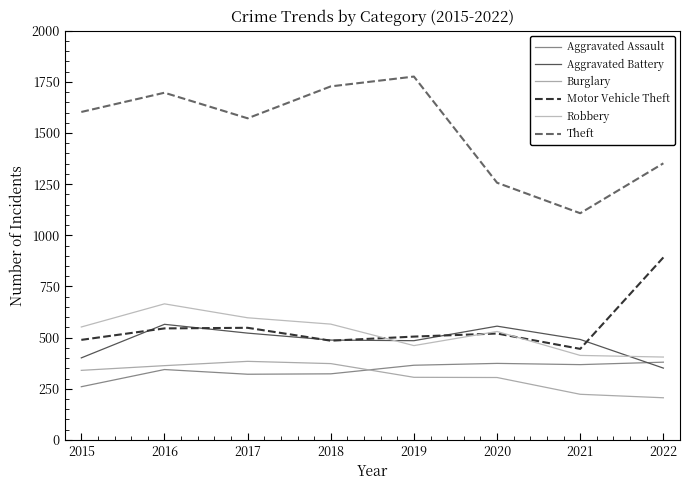

What are all the series names shown in the legend?

Aggravated Assault, Aggravated Battery, Burglary, Motor Vehicle Theft, Robbery, Theft